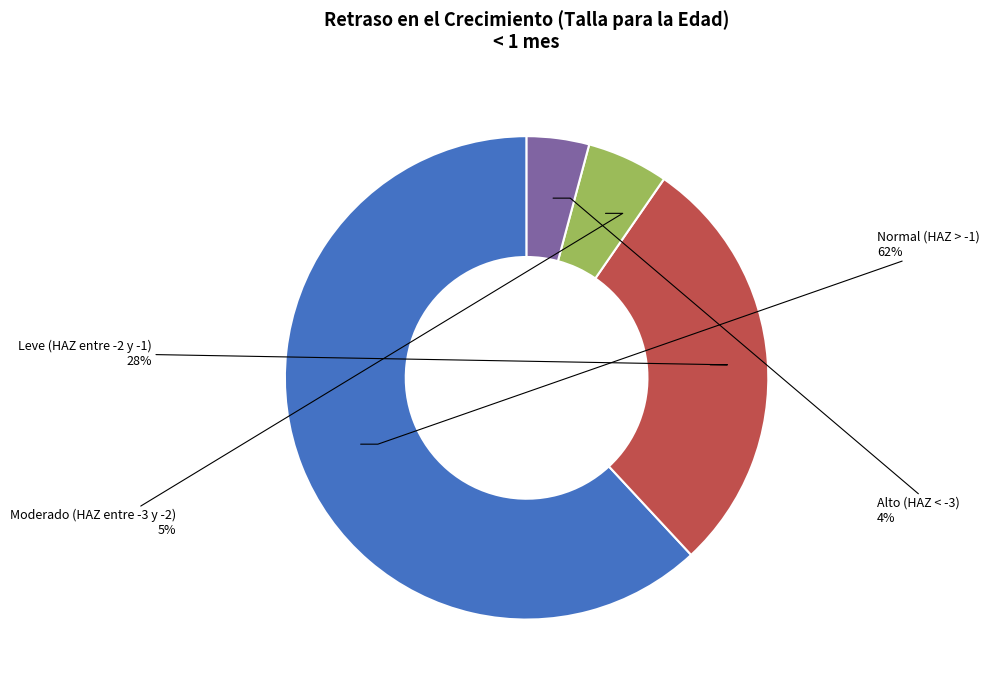

To the nearest percent, what is the average slice percentage?

25%